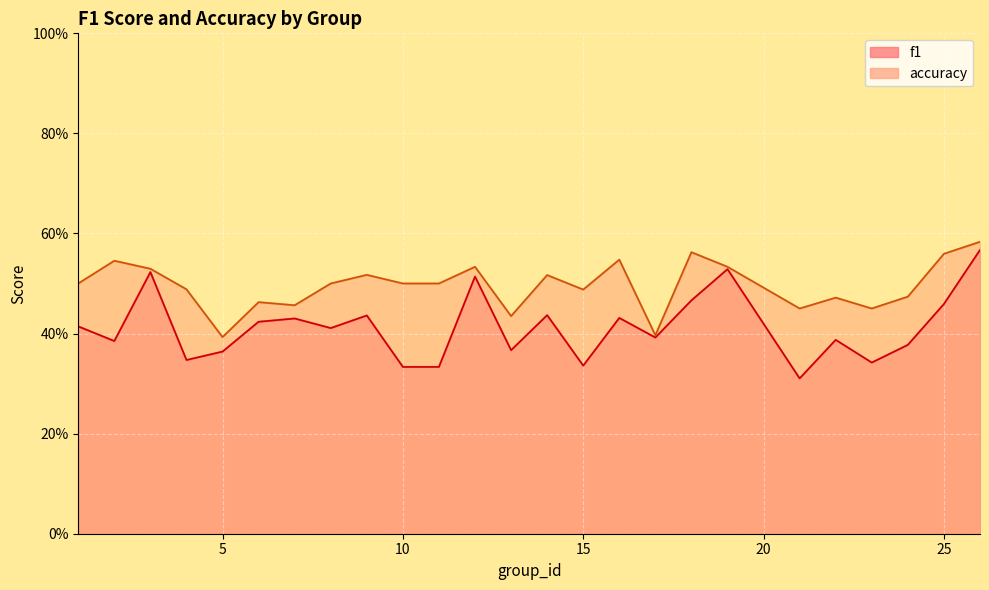

True or false: accuracy and f1 intersect in this chart.

False